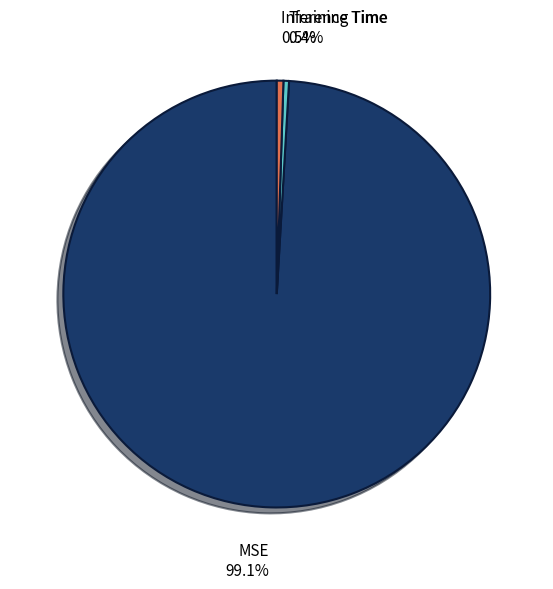

Does MSE represent more than half of the total?

Yes